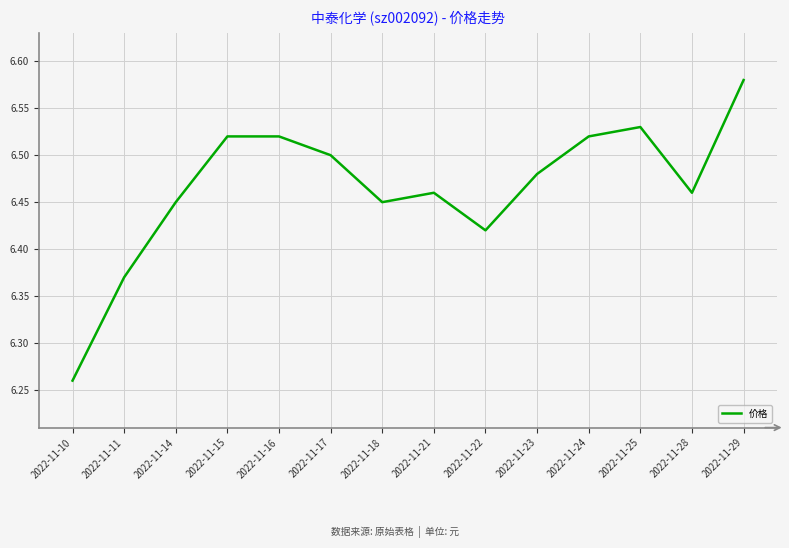

At which label is the value closest to 6?

2022-11-10